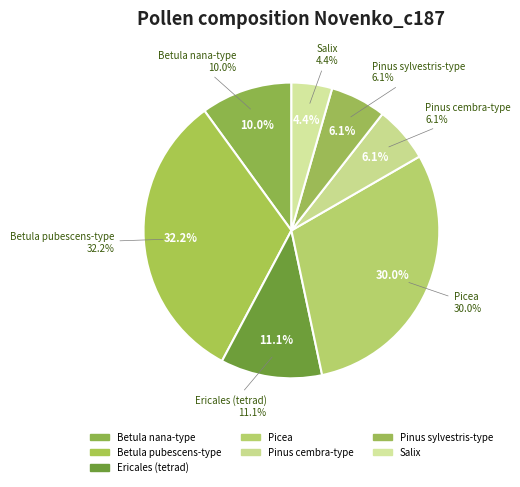

Is Pinus sylvestris-type the majority of the pie?

No